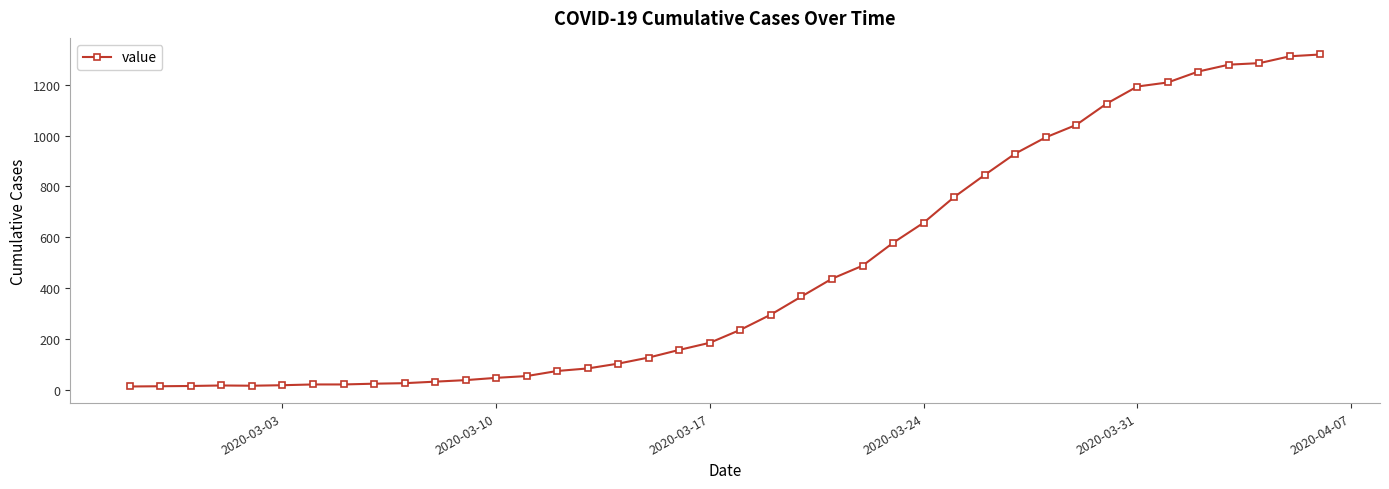

What is the difference between the maximum and minimum values?

1306